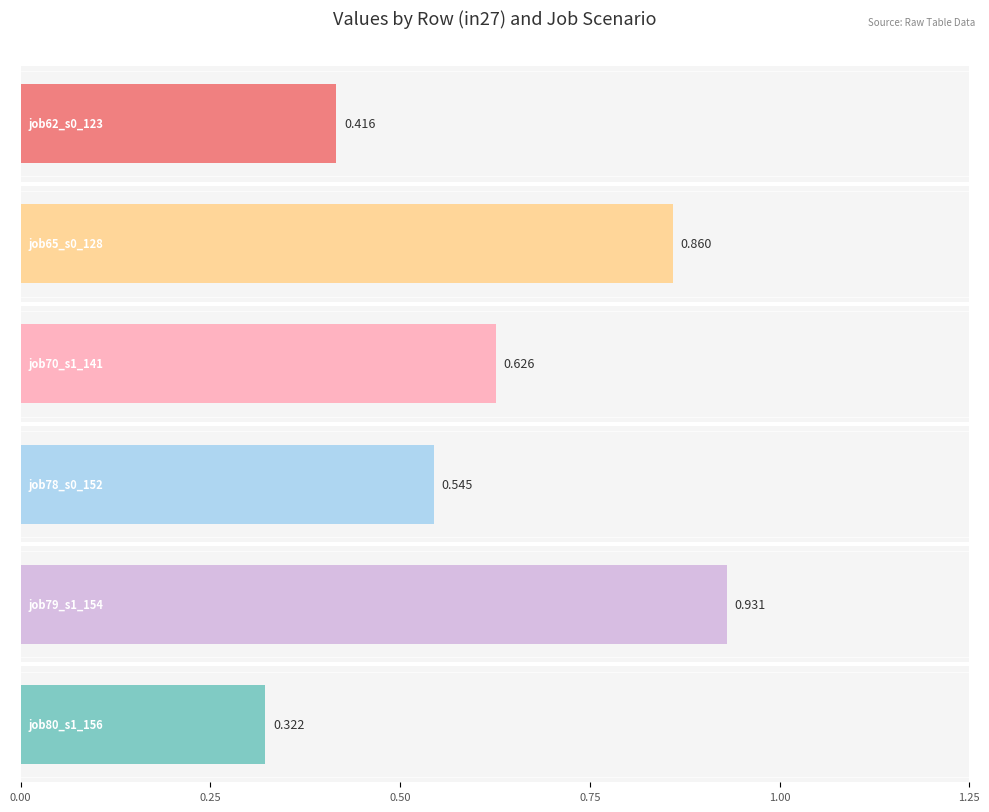

What are all the series names shown in the legend?

job62_scenario0_123, job65_scenario0_128, job70_scenario1_141, job78_scenario0_152, job79_scenario1_154, job80_scenario1_156